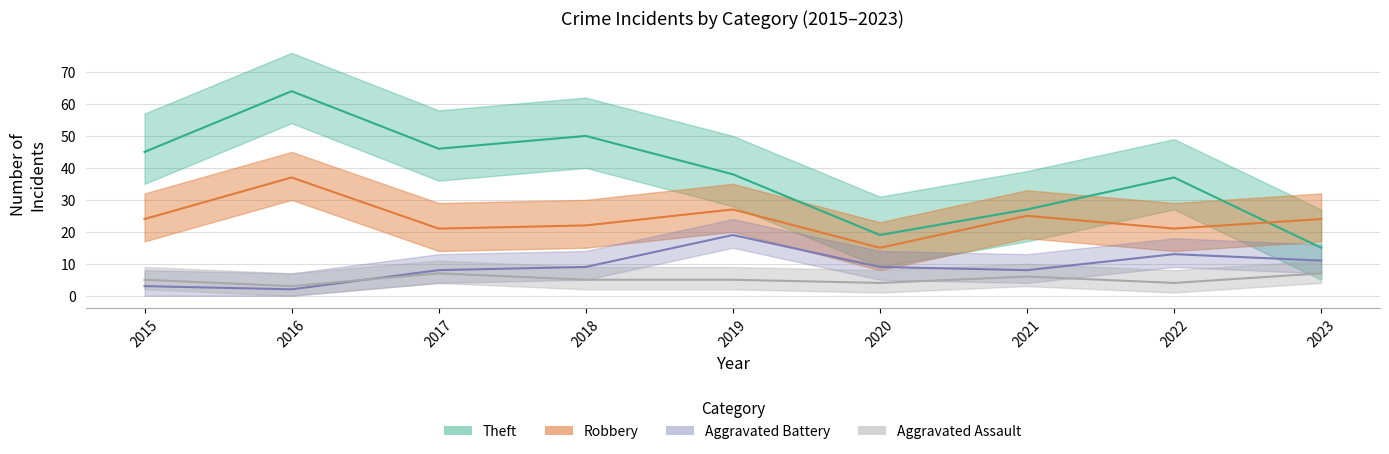

What is the total value across all series at 2019?

89